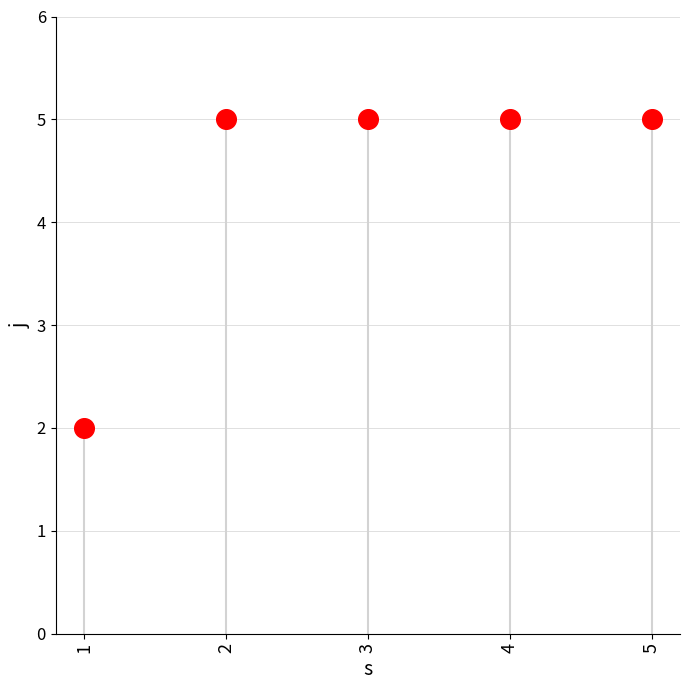

What is the range of Y values (max minus min)?

3